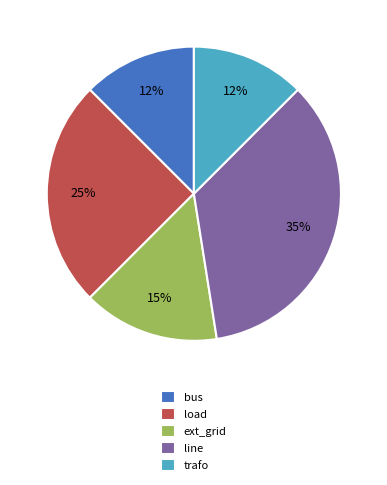

To the nearest percent, what percentage of the pie is load?

25%